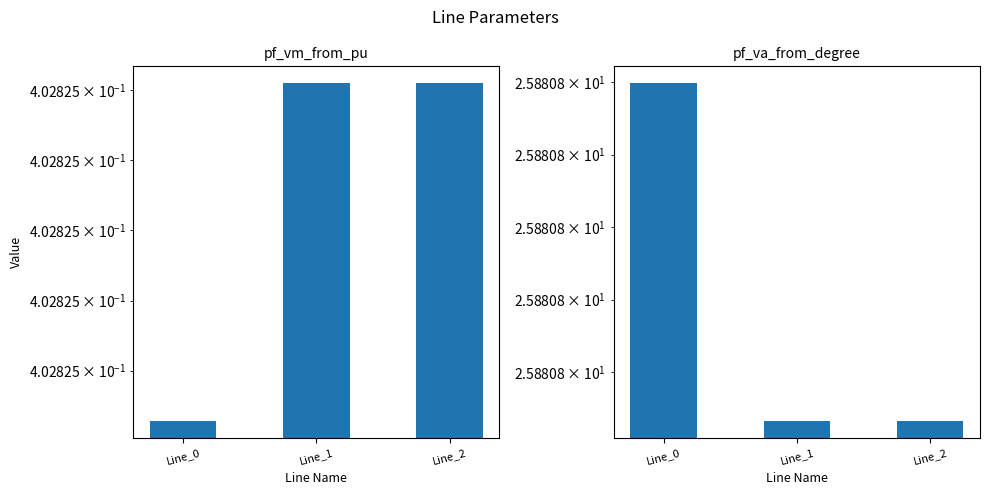

How many groups of bars are there?

3